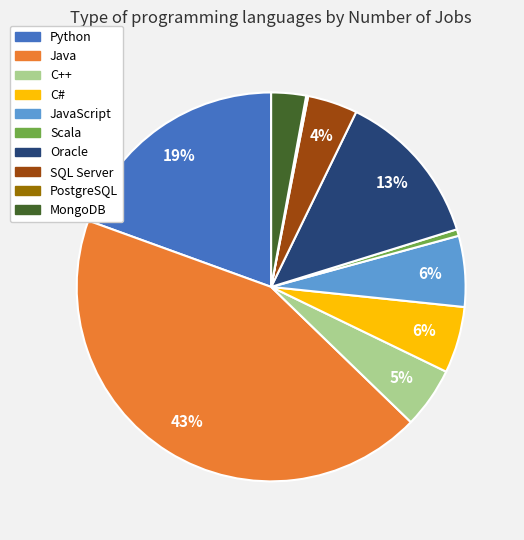

What is the ratio of the value at C# to the value at Python?

0.3